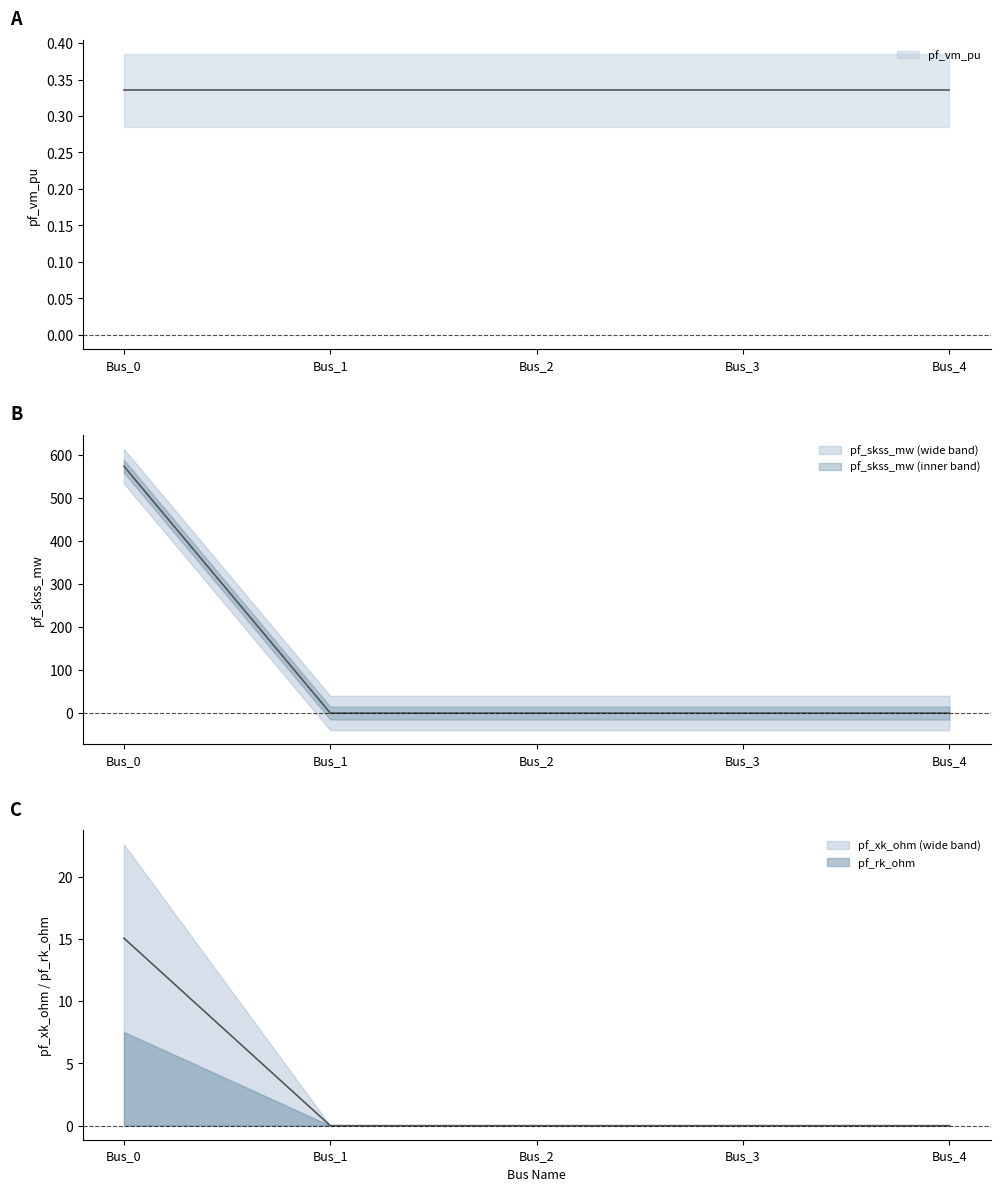

True or false: pf_skss_mw has a value of -344.1 at Bus_1.

False